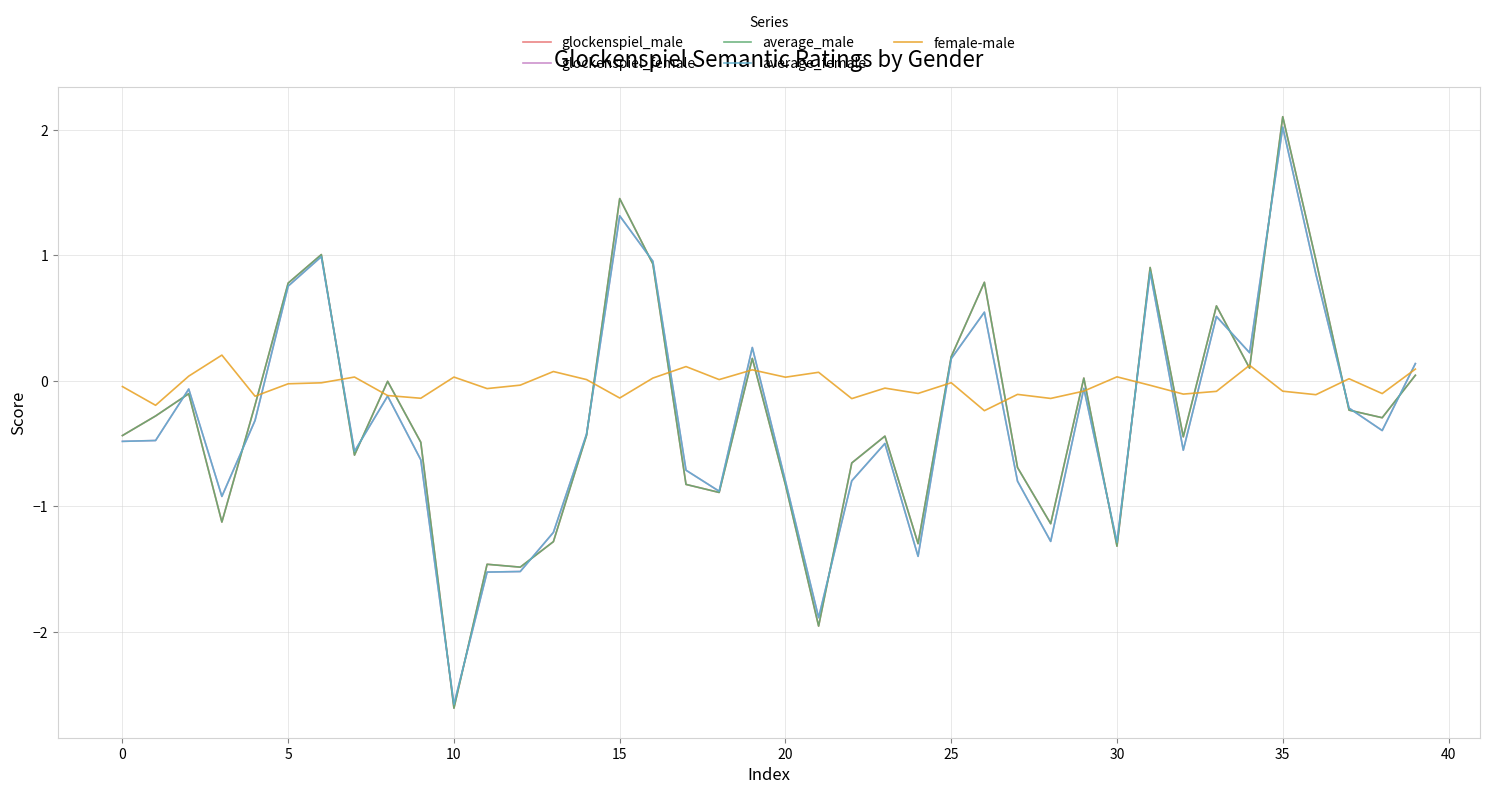

Which series has the largest total across all categories?

female-male